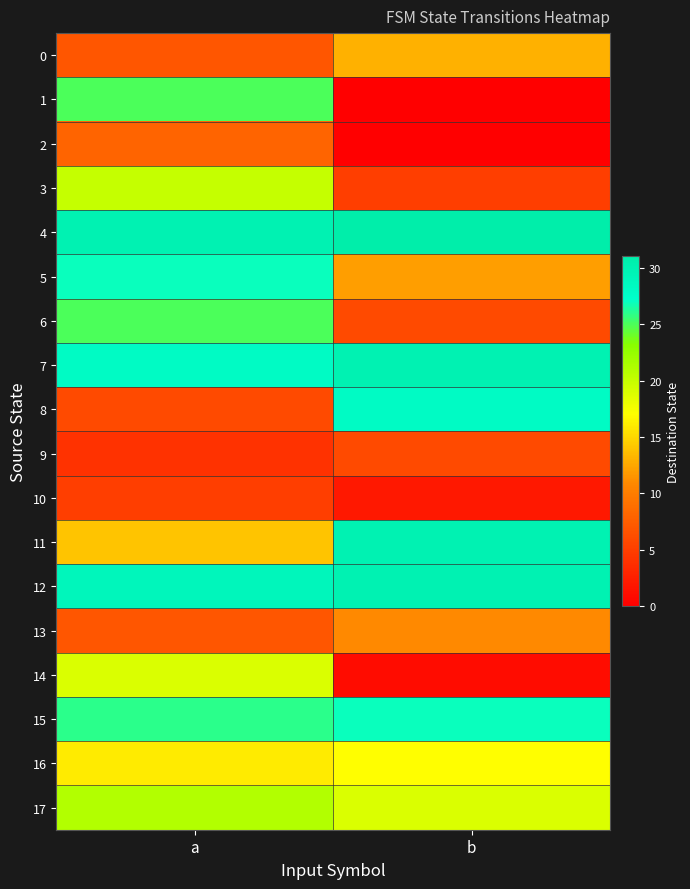

What is the difference between the highest and lowest values at b?

31